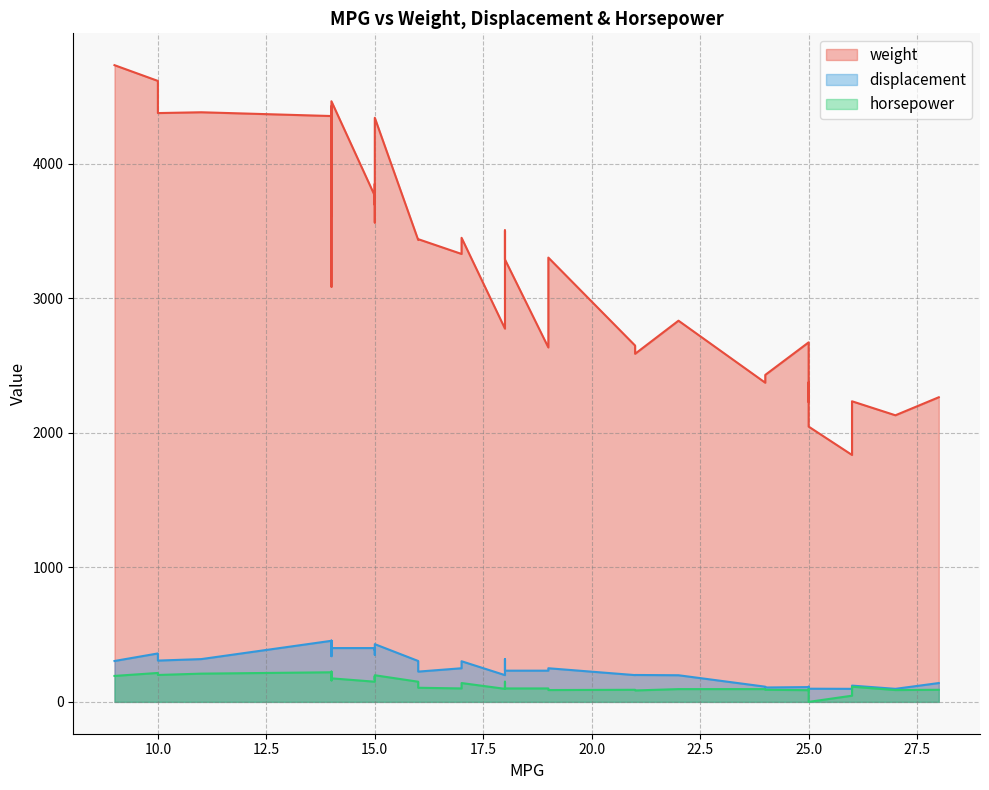

True or false: horsepower and weight intersect in this chart.

False